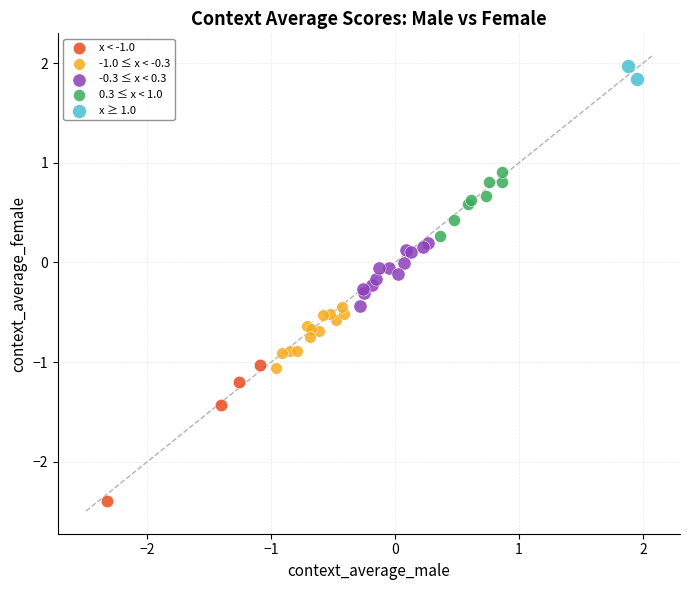

What are all the series names shown in the legend?

x < -1.0, -1.0 ≤ x < -0.3, -0.3 ≤ x < 0.3, 0.3 ≤ x < 1.0, x ≥ 1.0